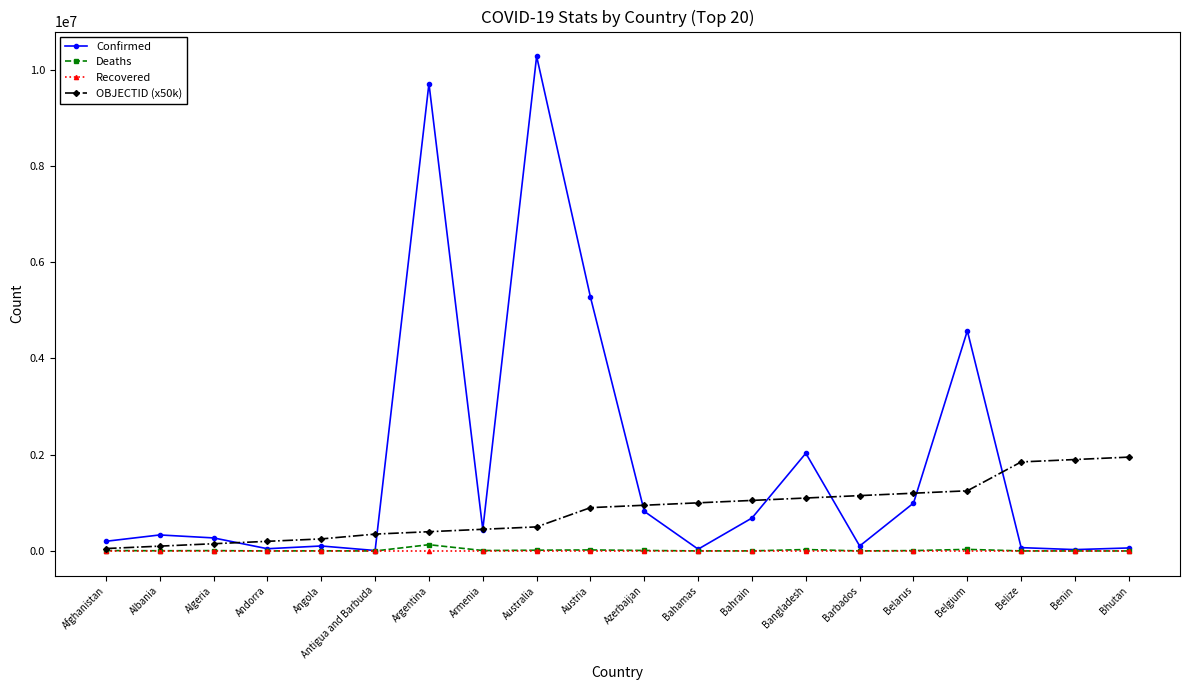

Count the number of data series in this chart.

4